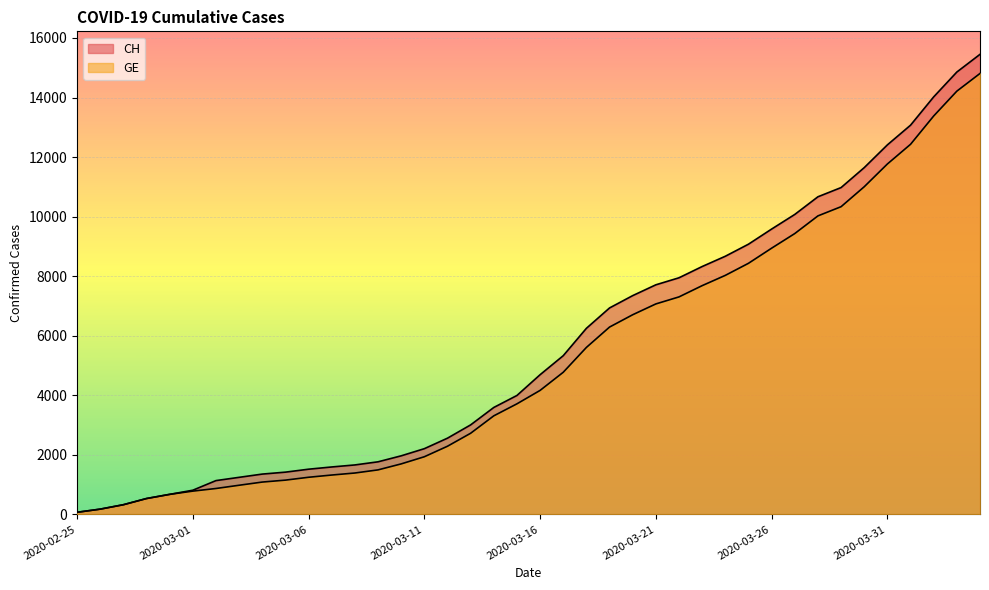

Reading left to right, list all the values displayed in this chart.

CH: 2020-02-25=72	2020-02-26=178	2020-02-27=326	2020-02-28=534	2020-02-29=674	2020-03-01=813	2020-03-02=1136	2020-03-03=1246	2020-03-04=1355	2020-03-05=1420	2020-03-06=1519	2020-03-07=1594	2020-03-08=1662	2020-03-09=1767	2020-03-10=1968	2020-03-11=2208	2020-03-12=2561	2020-03-13=3007	2020-03-14=3592	2020-03-15=3995	2020-03-16=4692	2020-03-17=5331	2020-03-18=6250	2020-03-19=6934	2020-03-20=7348	2020-03-21=7711	2020-03-22=7947	2020-03-23=8325	2020-03-24=8670	2020-03-25=9075	2020-03-26=9583	2020-03-27=10074	2020-03-28=10667	2020-03-29=10976	2020-03-30=11646	2020-03-31=12410	2020-04-01=13071	2020-04-02=14022	2020-04-03=14856	2020-04-04=15450
GE: 2020-02-25=72	2020-02-26=178	2020-02-27=326	2020-02-28=534	2020-02-29=674	2020-03-01=783	2020-03-02=871	2020-03-03=980	2020-03-04=1087	2020-03-05=1152	2020-03-06=1248	2020-03-07=1323	2020-03-08=1391	2020-03-09=1496	2020-03-10=1697	2020-03-11=1937	2020-03-12=2290	2020-03-13=2726	2020-03-14=3311	2020-03-15=3714	2020-03-16=4165	2020-03-17=4774	2020-03-18=5608	2020-03-19=6292	2020-03-20=6706	2020-03-21=7069	2020-03-22=7305	2020-03-23=7683	2020-03-24=8028	2020-03-25=8433	2020-03-26=8941	2020-03-27=9432	2020-03-28=10025	2020-03-29=10334	2020-03-30=11004	2020-03-31=11768	2020-04-01=12429	2020-04-02=13380	2020-04-03=14214	2020-04-04=14808